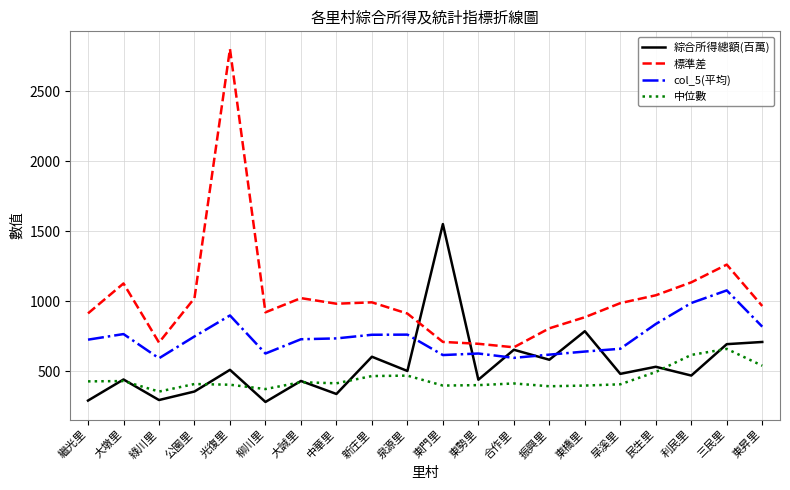

Count the number of categories in the chart.

20